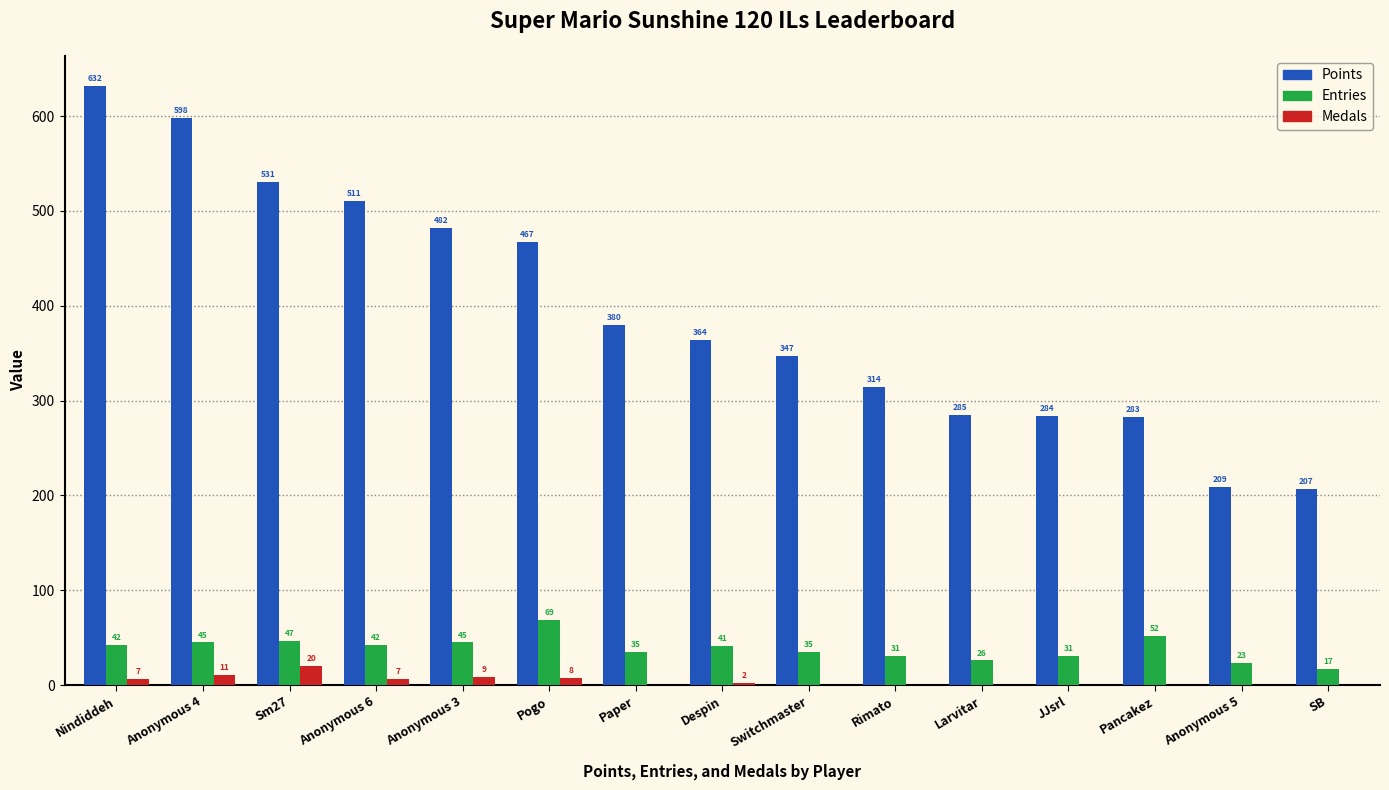

Between Pogo and Pancakez, which series saw the biggest shift?

Points